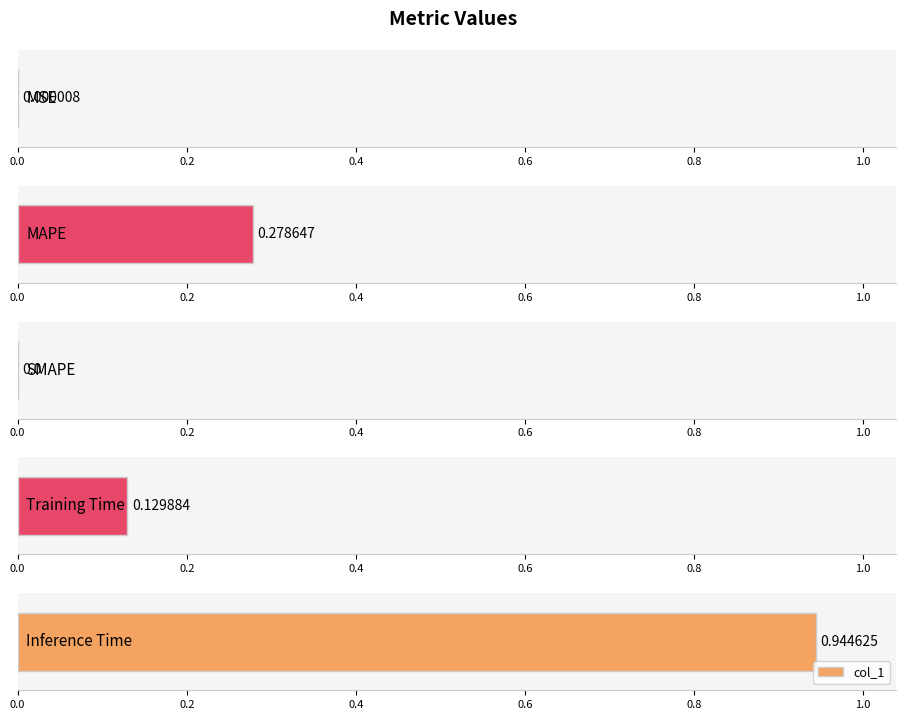

List the labels in order of value, largest first.

Inference Time, MAPE, Training Time, MSE, SMAPE